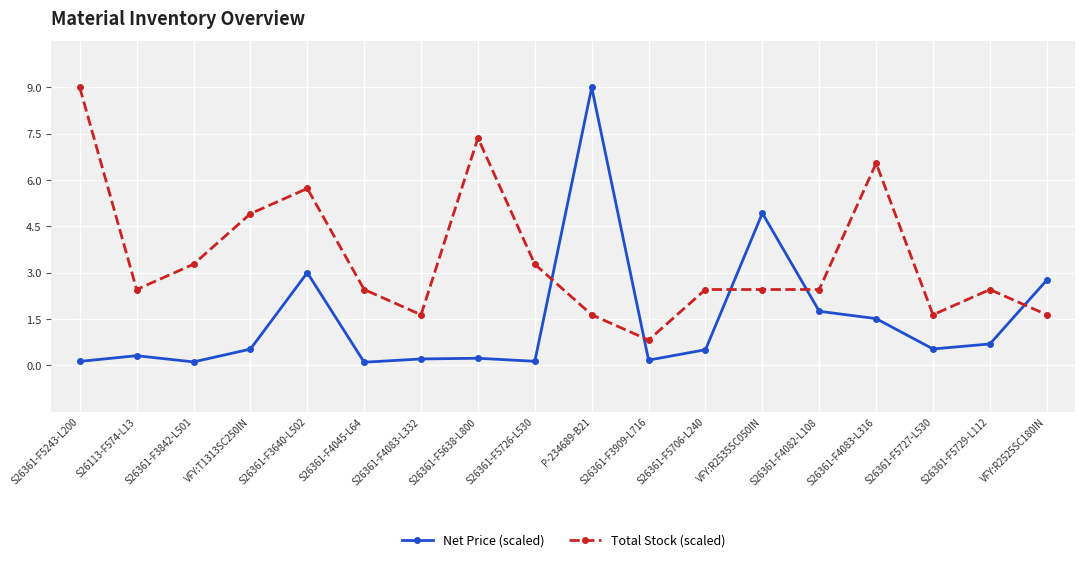

How many categories are shown in the chart?

18